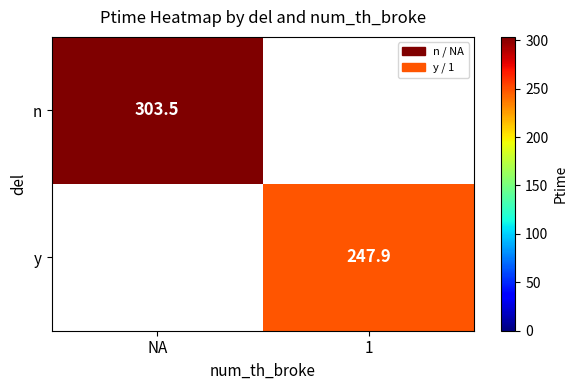

True or false: y has a value of 73.8 at 1.

False